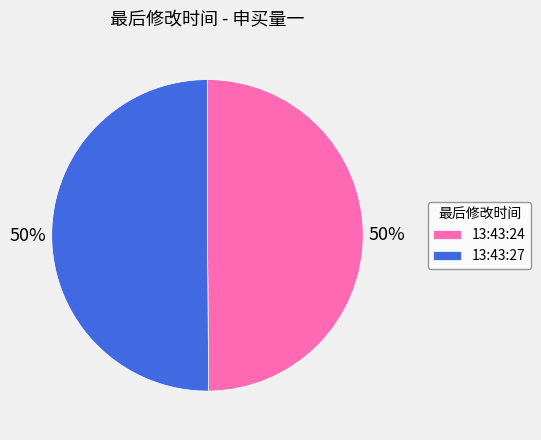

Is it true that 13:43:24 is 59% of the pie?

False